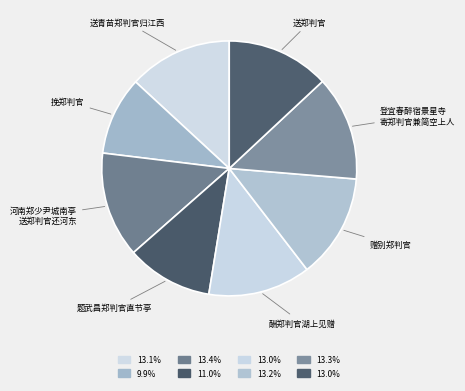

How many slices are in this pie chart?

8